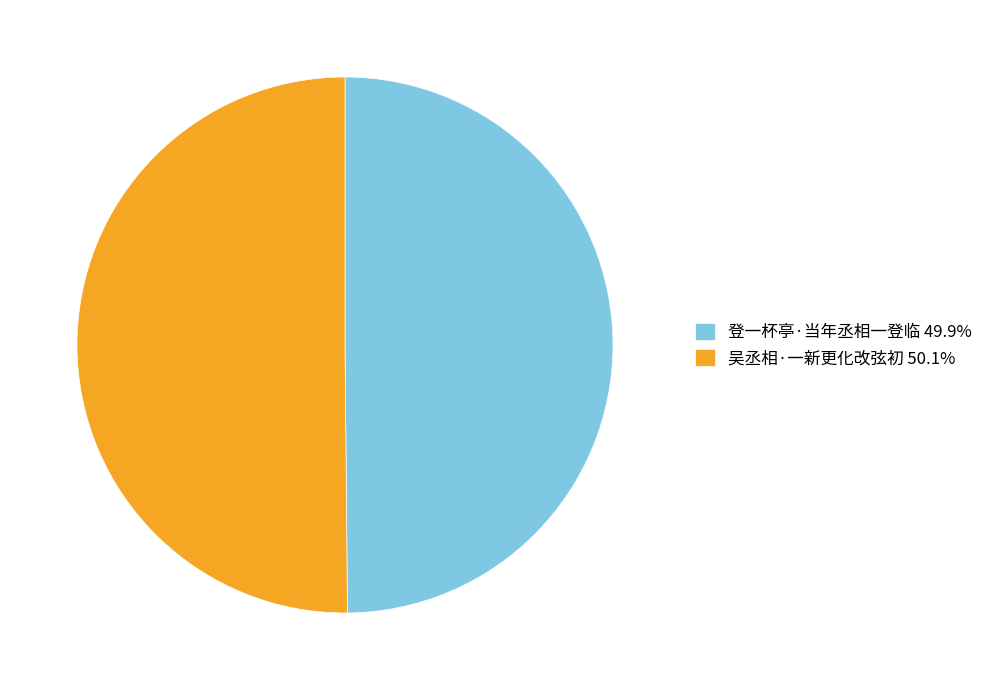

Count the number of slices in the pie.

2